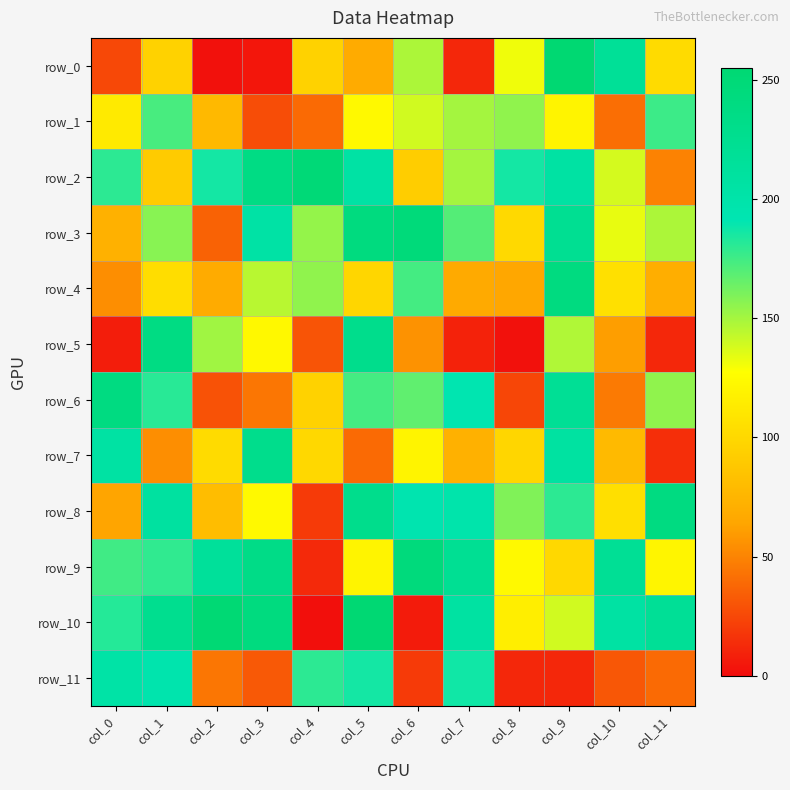

How many values in the row_10 series are below 207?

6